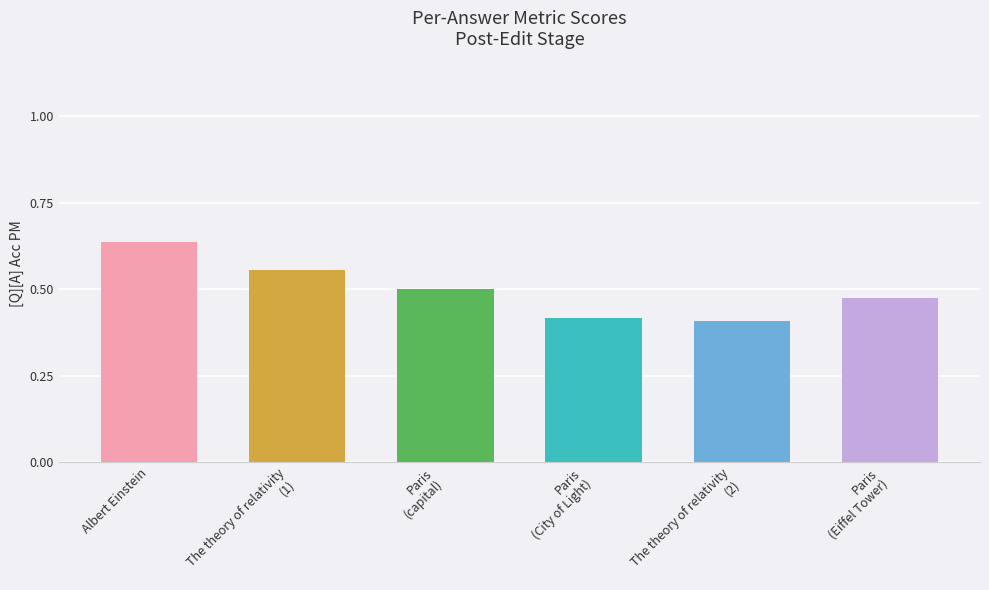

Which category has the highest value across all series?

Albert Einstein